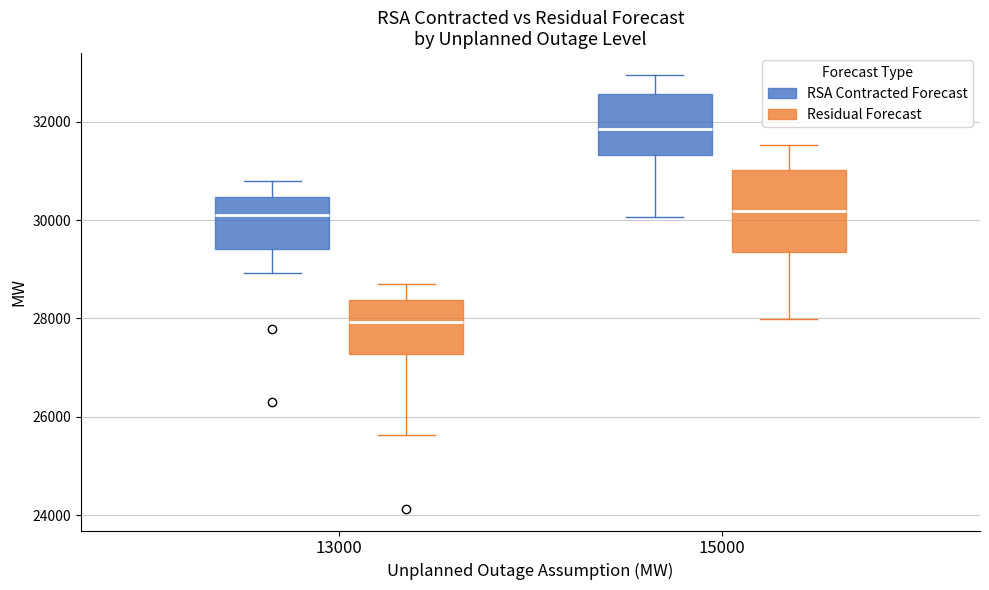

Which box's median line is the lowest?

13000 (Residual Forecast)